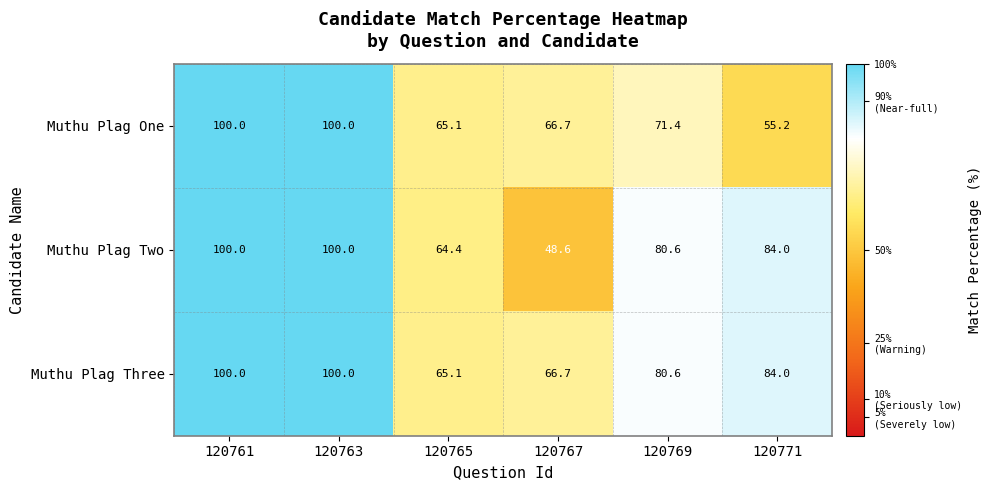

List the series in order of their overall mean, lowest first.

Muthu Plag One, Muthu Plag Two, Muthu Plag Three